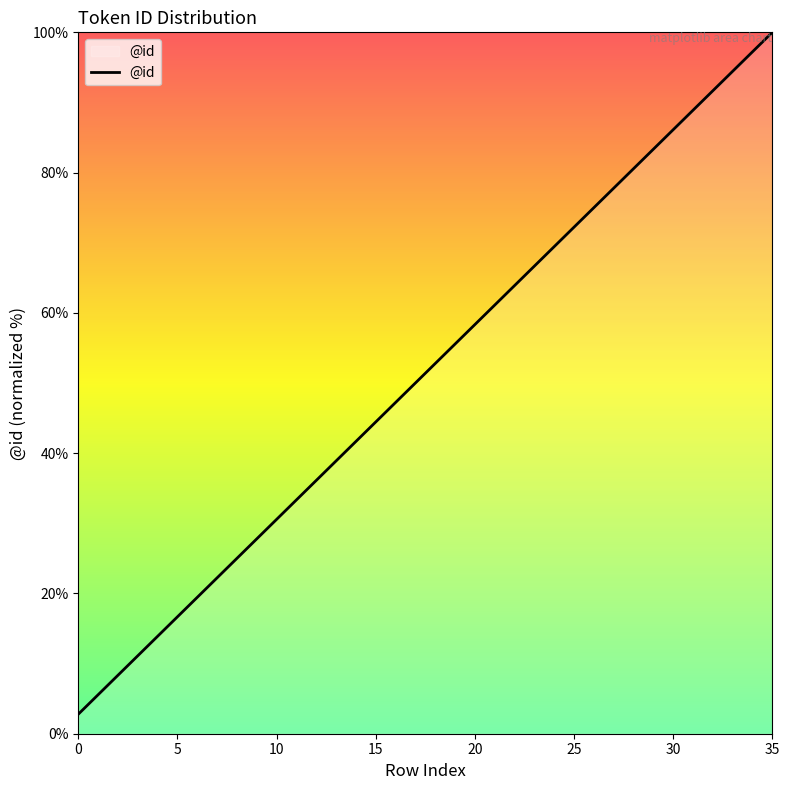

What is the maximum value shown in the chart?

100.0